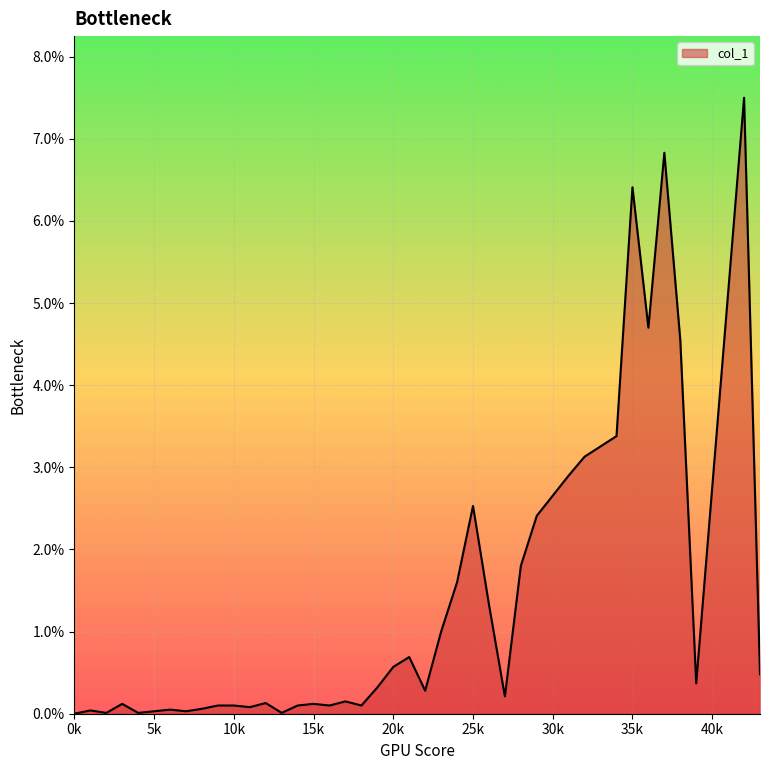

What is the greatest value displayed?

7.5